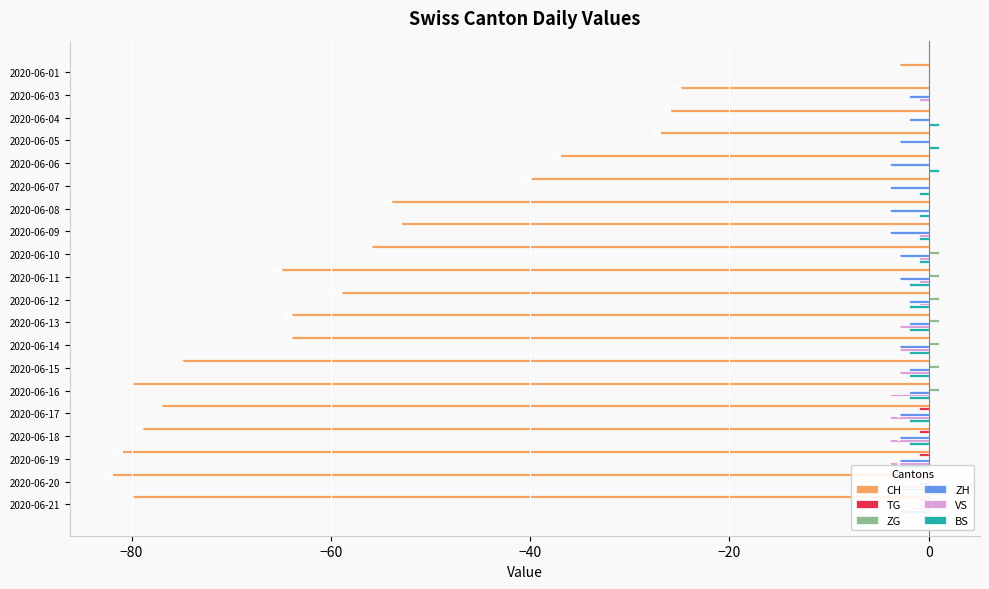

What is the sum of all VS values?

-35